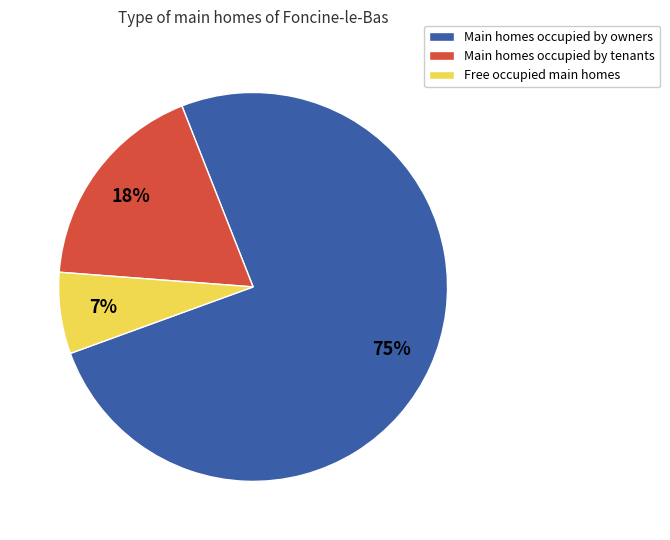

To the nearest percent, what is the average slice percentage?

33%